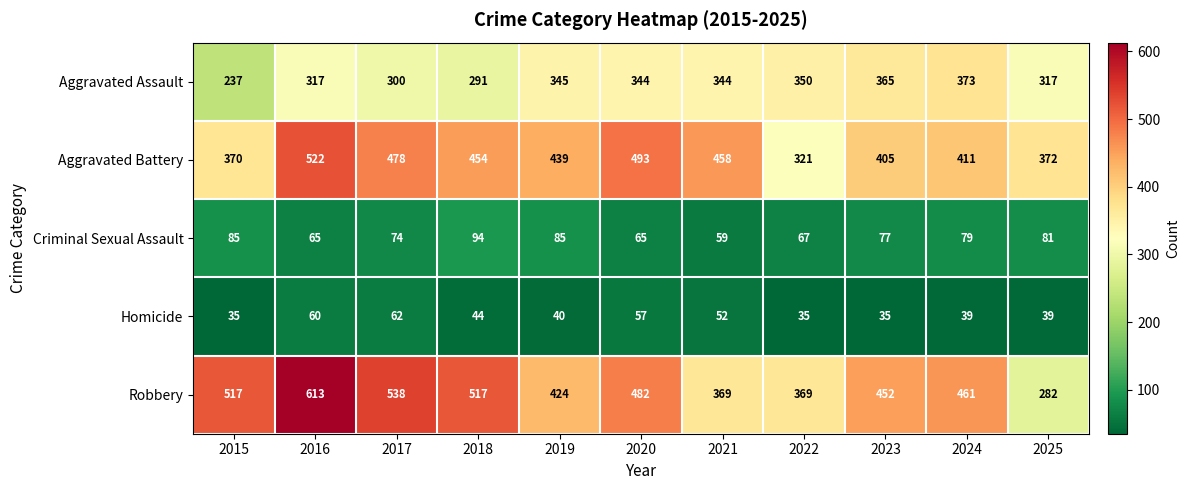

How many values in the Aggravated Assault series are below 344?

5